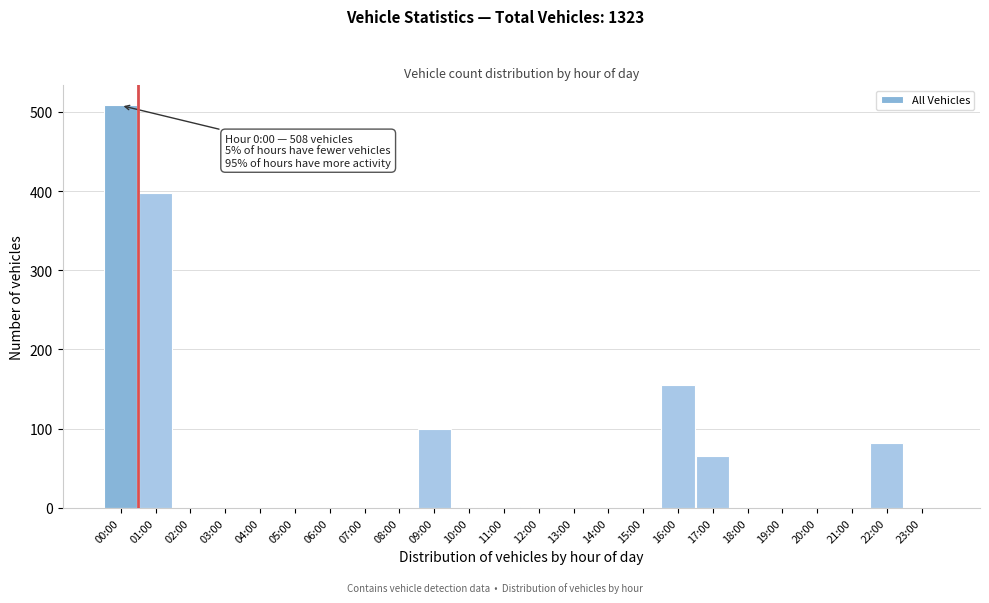

What is the sum of all values?

1309